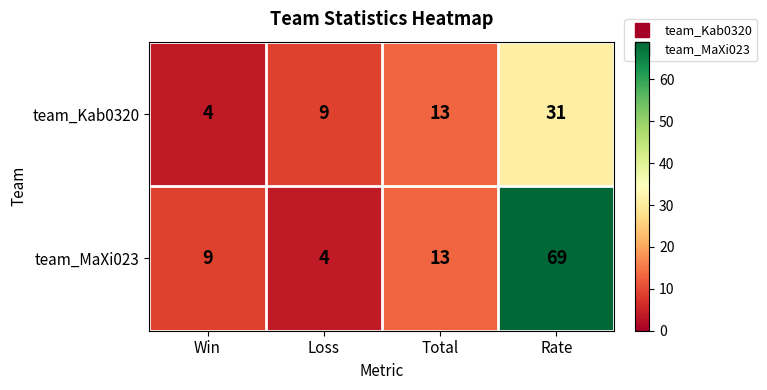

What is the approximate value of team_Kab0320 at Loss?

9